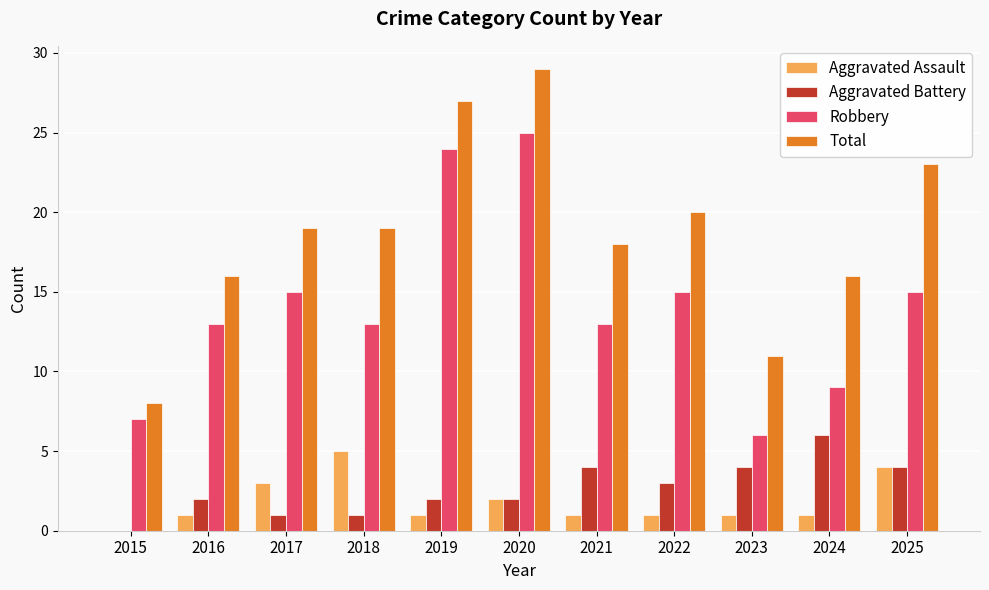

Is the value of Aggravated Battery at 2025 greater than the value of Aggravated Assault at 2021?

Yes